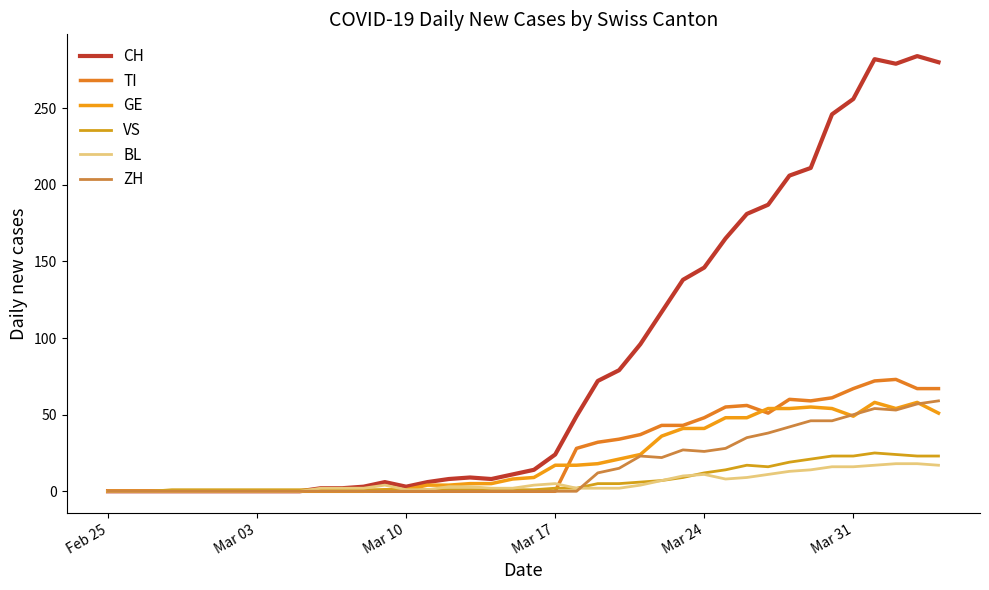

What is the average value of the ZH series?

16